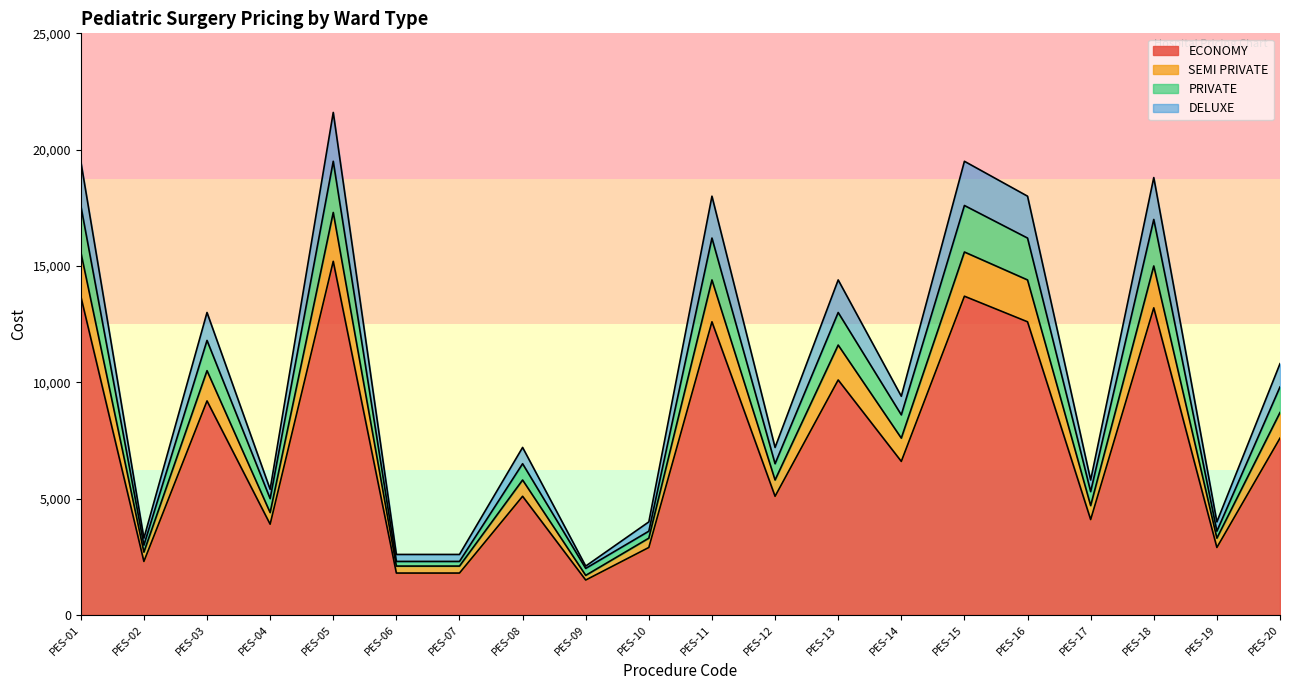

What is the lowest value of the ECONOMY series?

1500